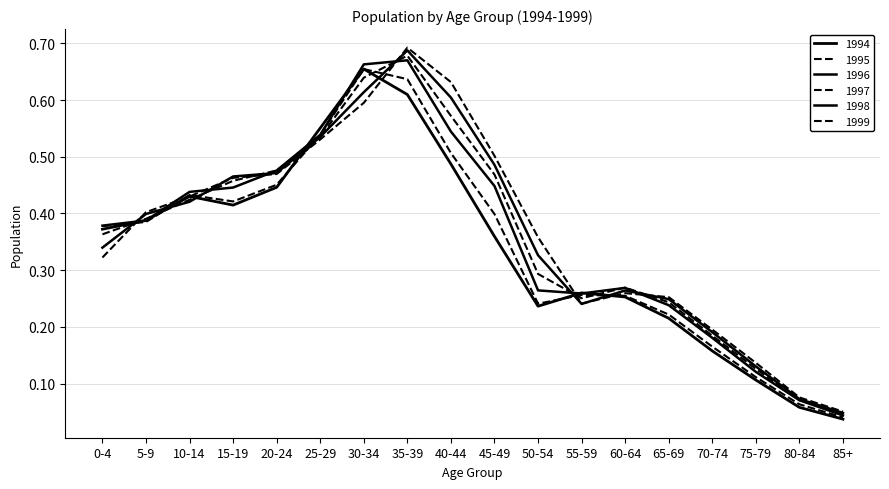

What position from the right is 45-49?

9